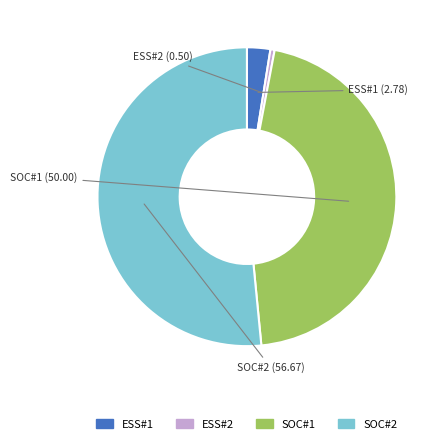

Rank the categories by value from lowest to highest.

ESS#2, ESS#1, SOC#1, SOC#2